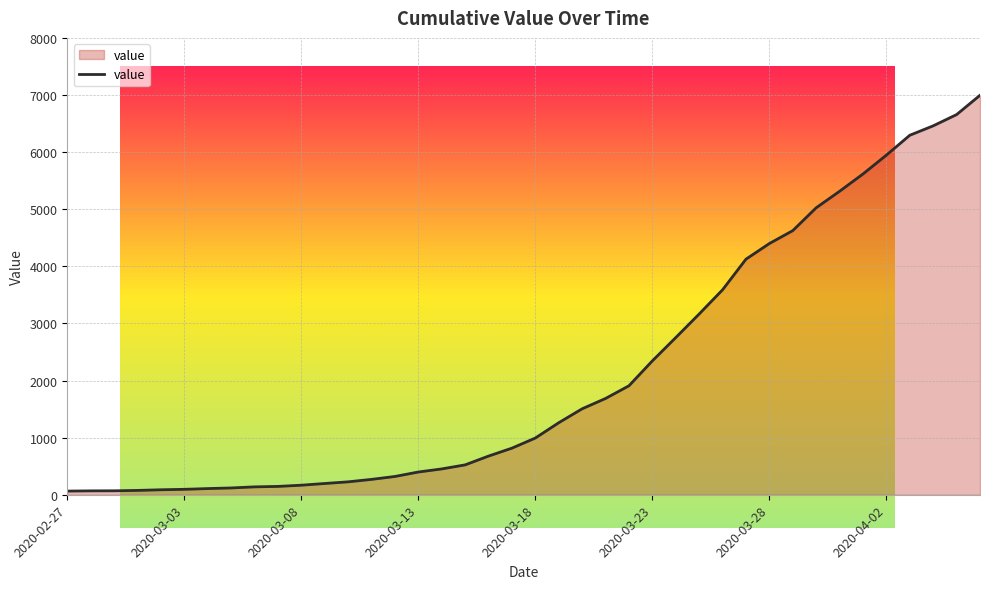

What is the greatest value displayed?

6995